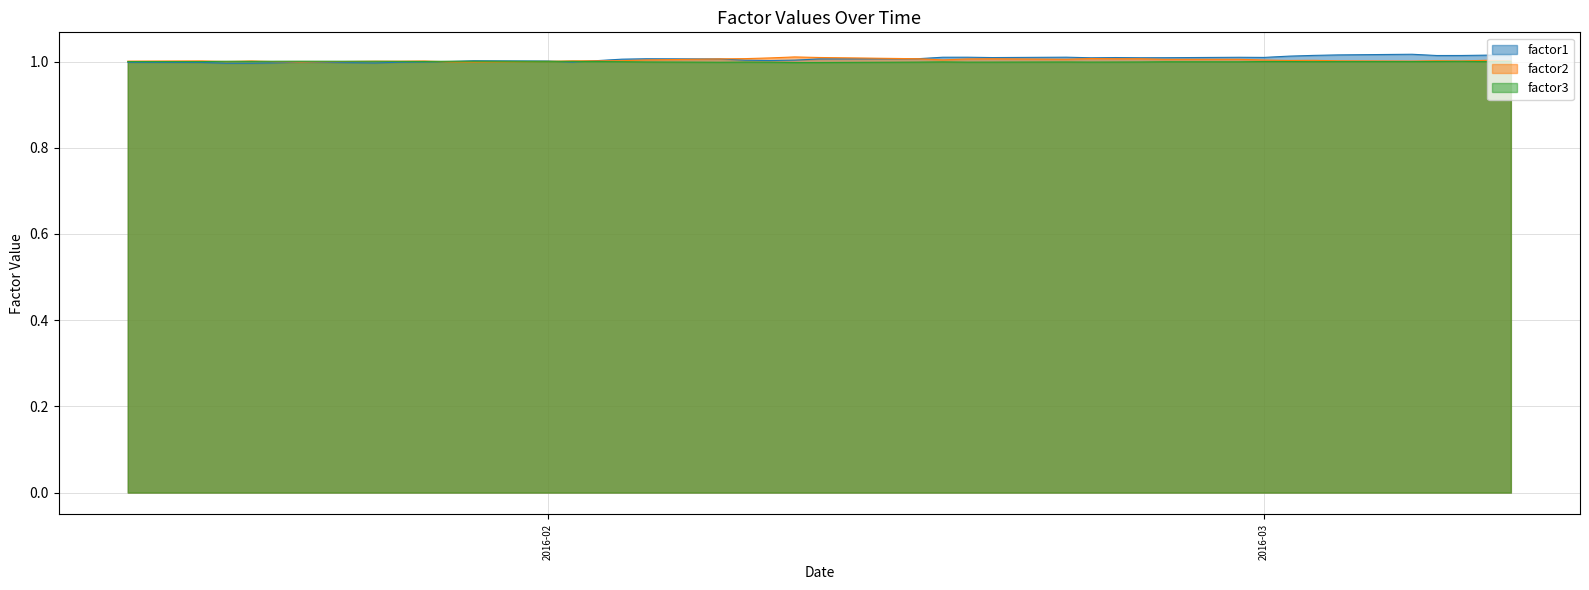

What is the value of the factor1 point at the 15th from the left?

1.0